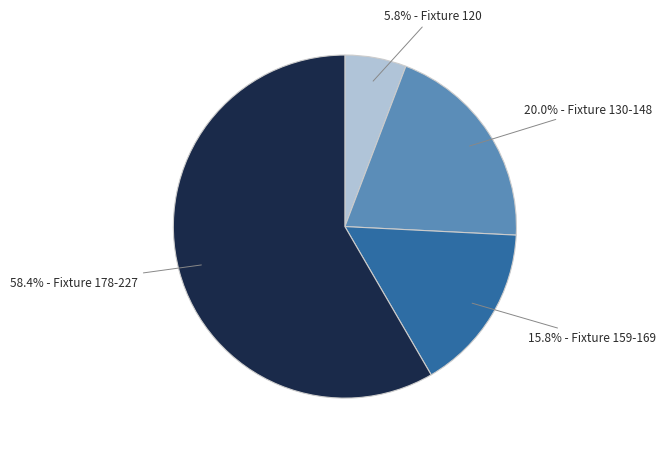

How many slices are in this pie chart?

4